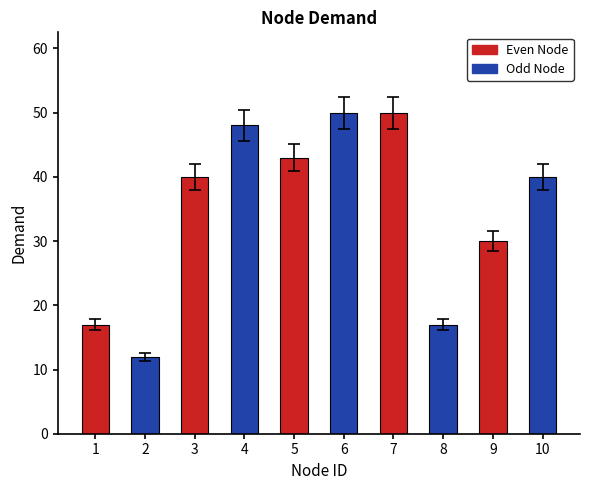

What is the value of the 4th bar from the left?

48